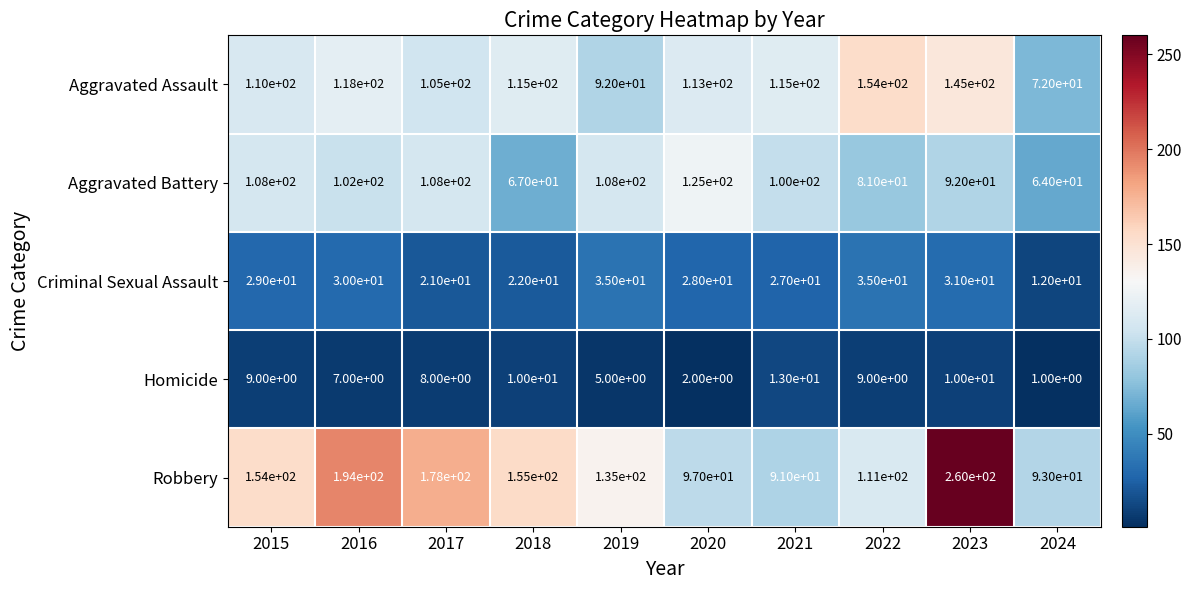

How many values in the Aggravated Battery series are below 102?

5